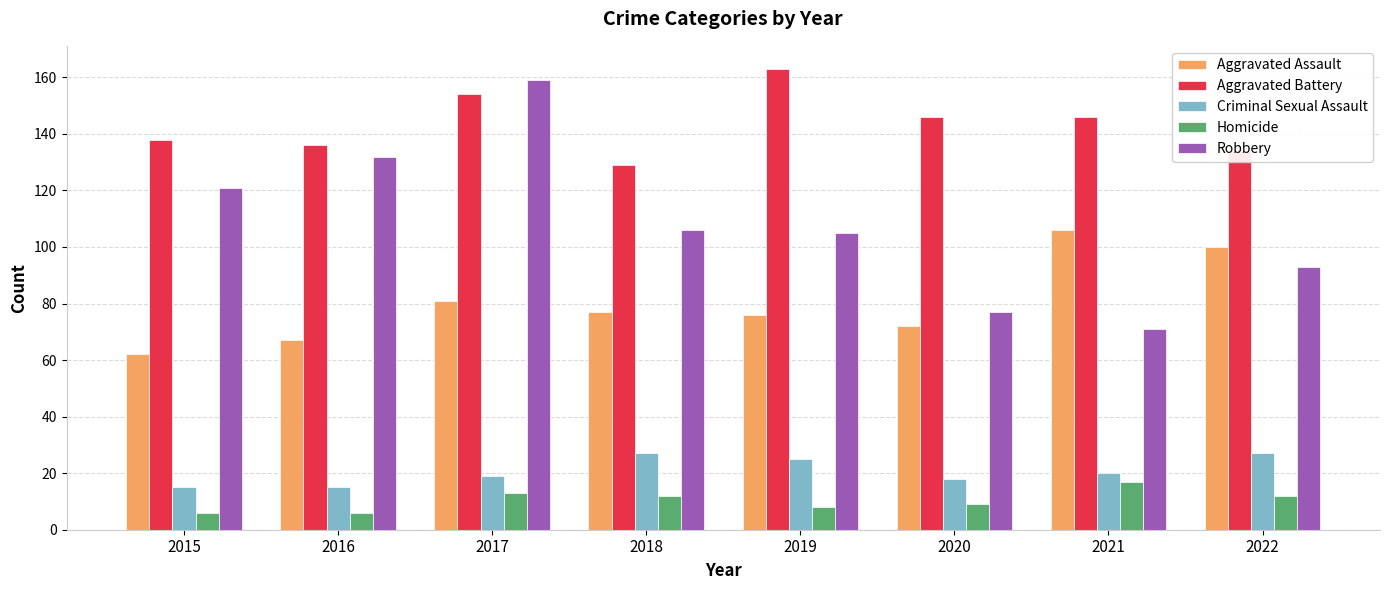

Reading left to right, what are all the values shown in this chart?

Aggravated Assault: 62	67	81	77	76	72	106	100
Aggravated Battery: 138	136	154	129	163	146	146	134
Criminal Sexual Assault: 15	15	19	27	25	18	20	27
Homicide: 6	6	13	12	8	9	17	12
Robbery: 121	132	159	106	105	77	71	93